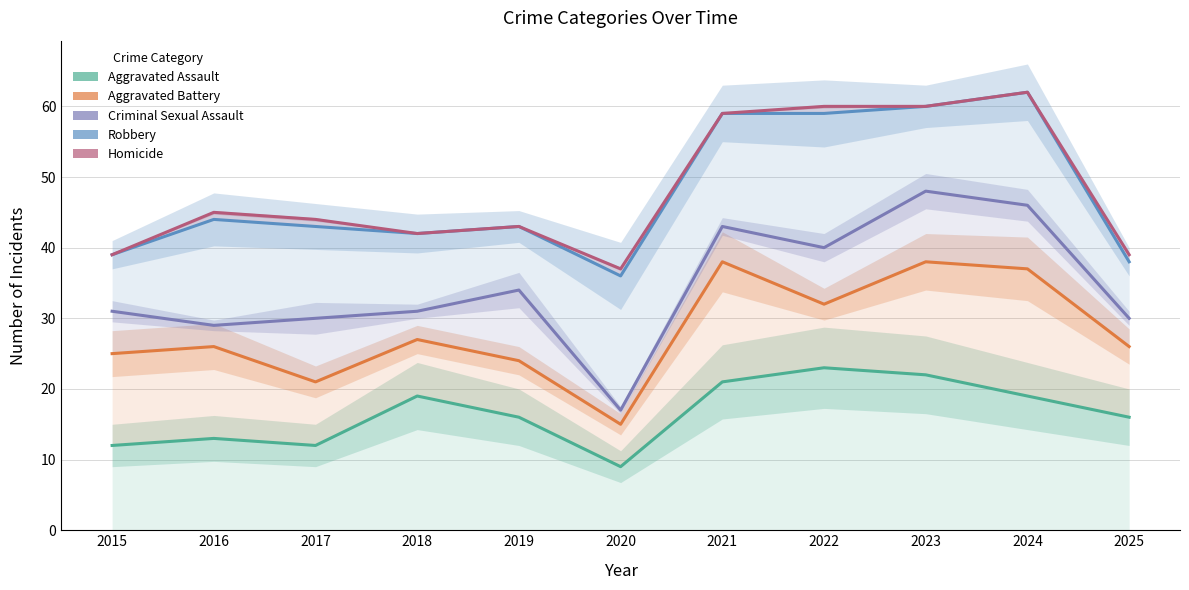

Between 2015 and 2023, which is larger?

2023